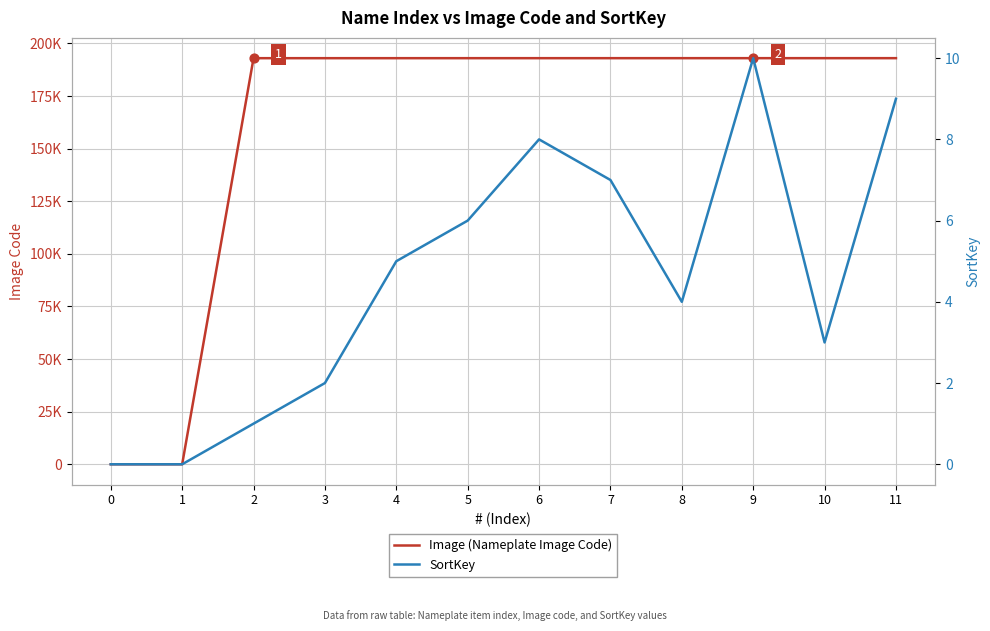

Is the value of SortKey at 11 greater than the value of Image (Nameplate Image Code) at 1?

Yes